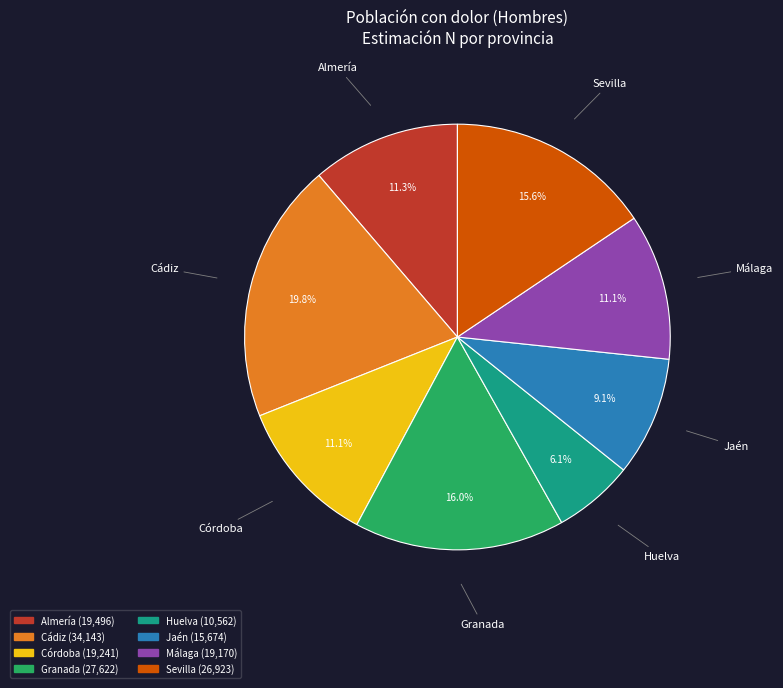

Is it true that Jaén is 9% of the pie?

True